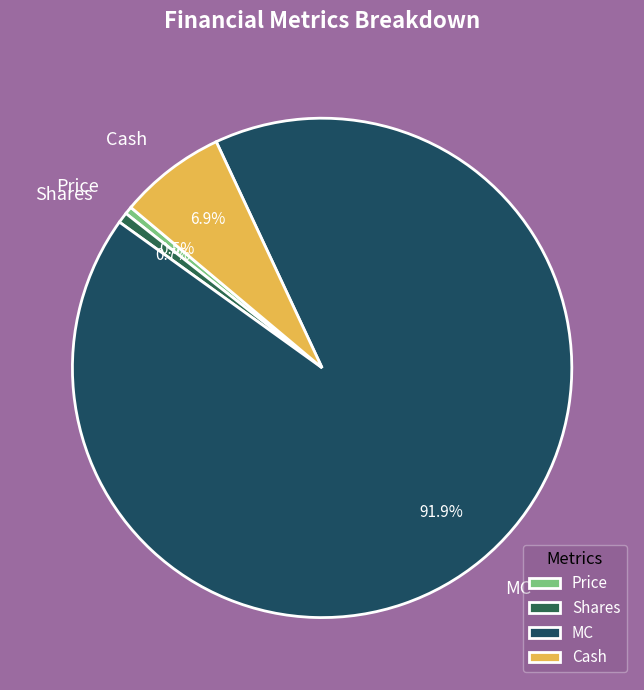

The Shares slice represents 11% of the pie. True or false?

False